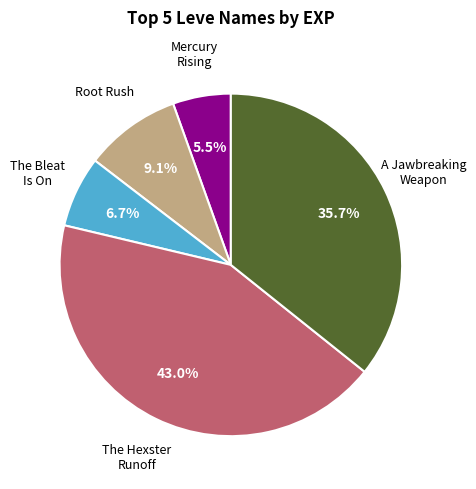

What is the ratio of the value at The Bleat Is On to the value at Root Rush?

0.7